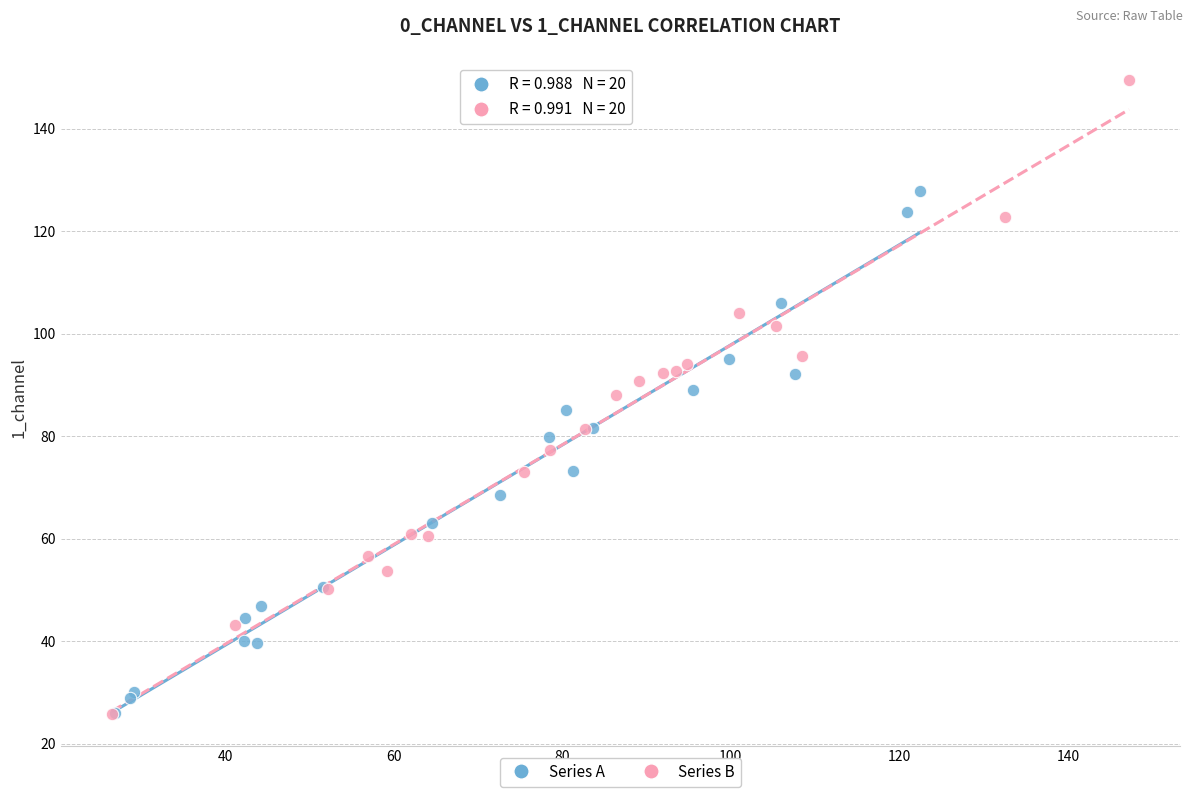

Which series has the largest Y range (max minus min)?

Series B